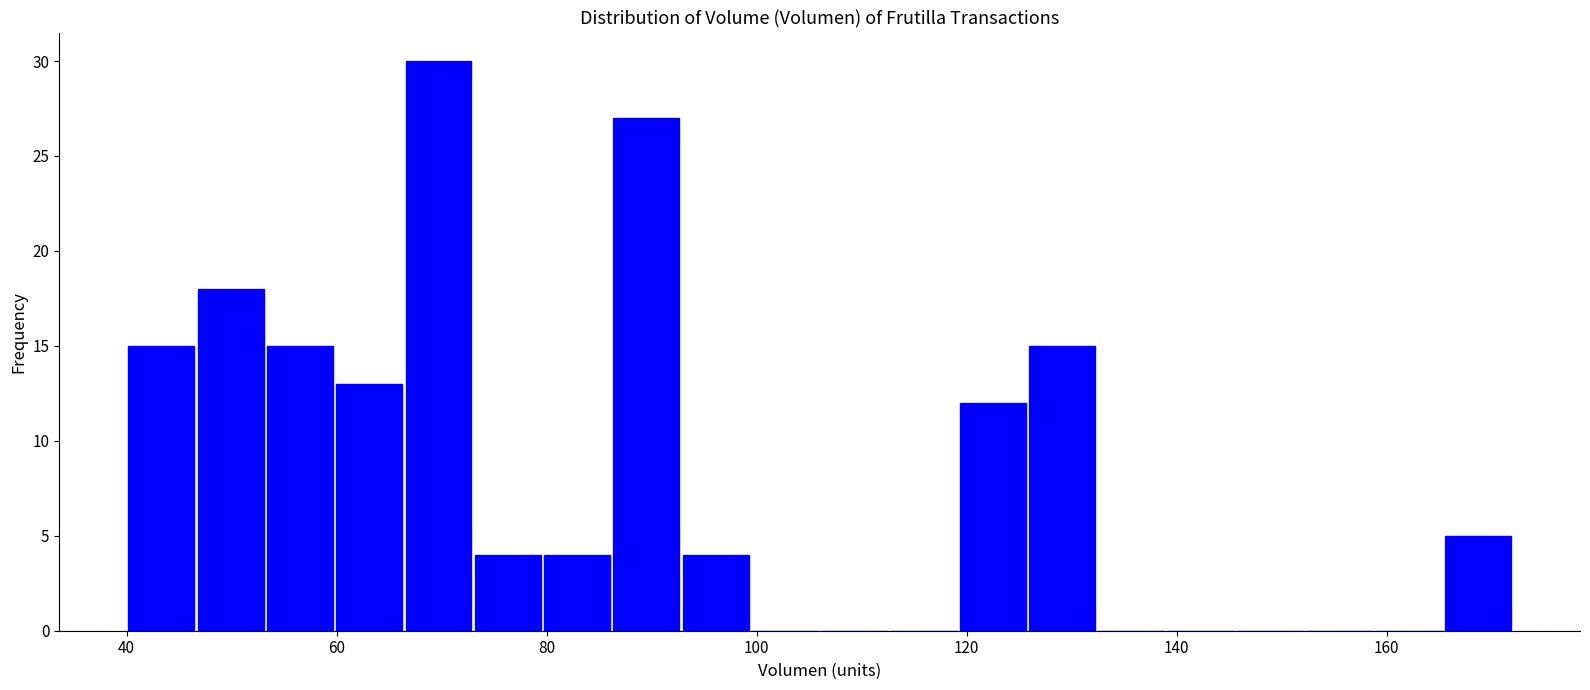

Read against the x-axis, roughly where is the centre of the tallest bar?

70